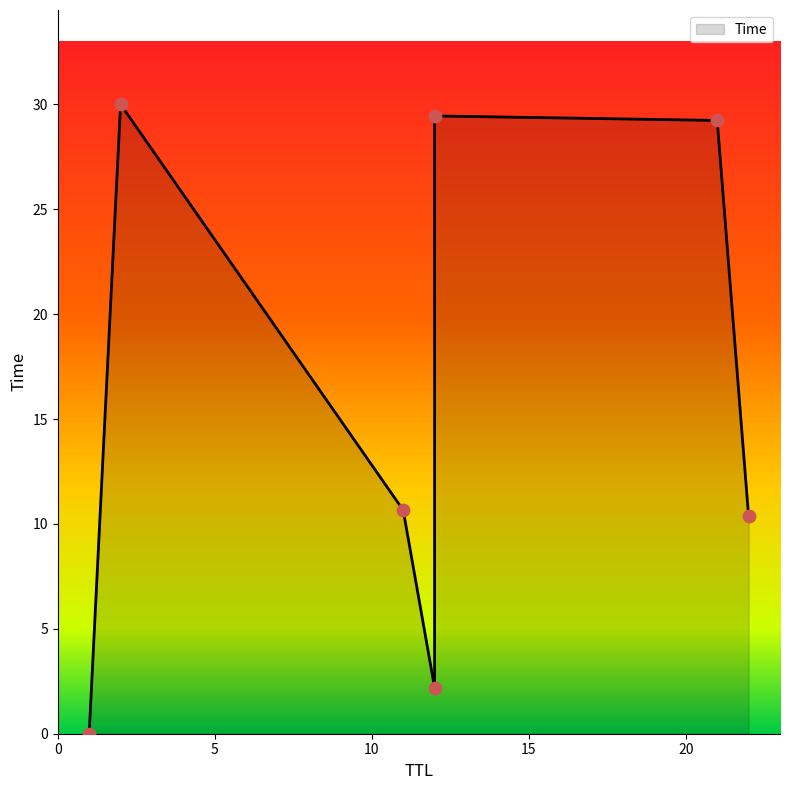

What is the change in value from 11 to 21?

+18.6